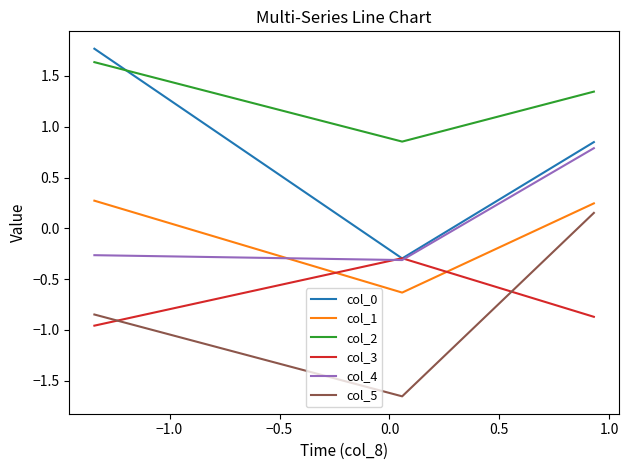

What is the difference between the maximum and minimum values in the col_4 series?

1.1